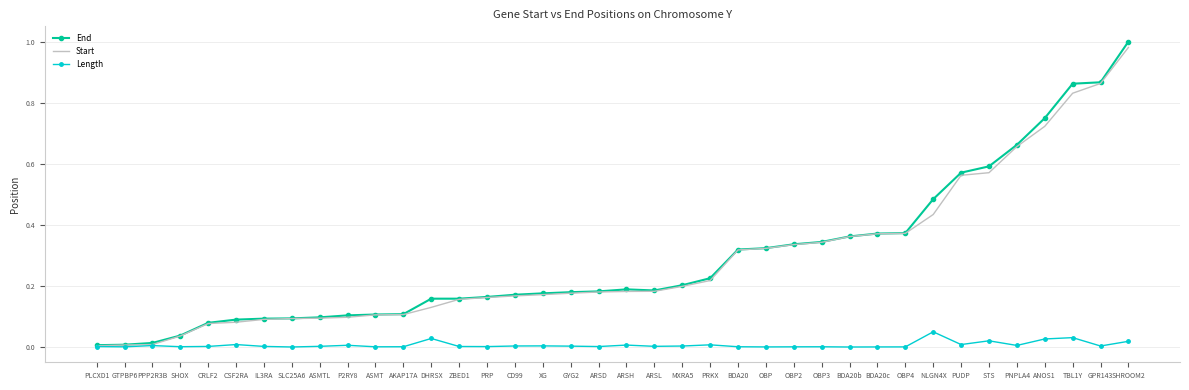

Which label corresponds to the largest value in the chart?

SHROOM2